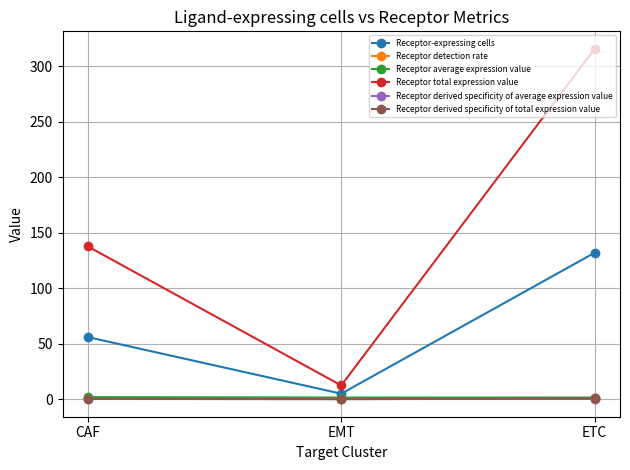

What are all the series names shown in the legend?

Receptor-expressing cells, Receptor detection rate, Receptor average expression value, Receptor total expression value, Receptor derived specificity of average expression value, Receptor derived specificity of total expression value